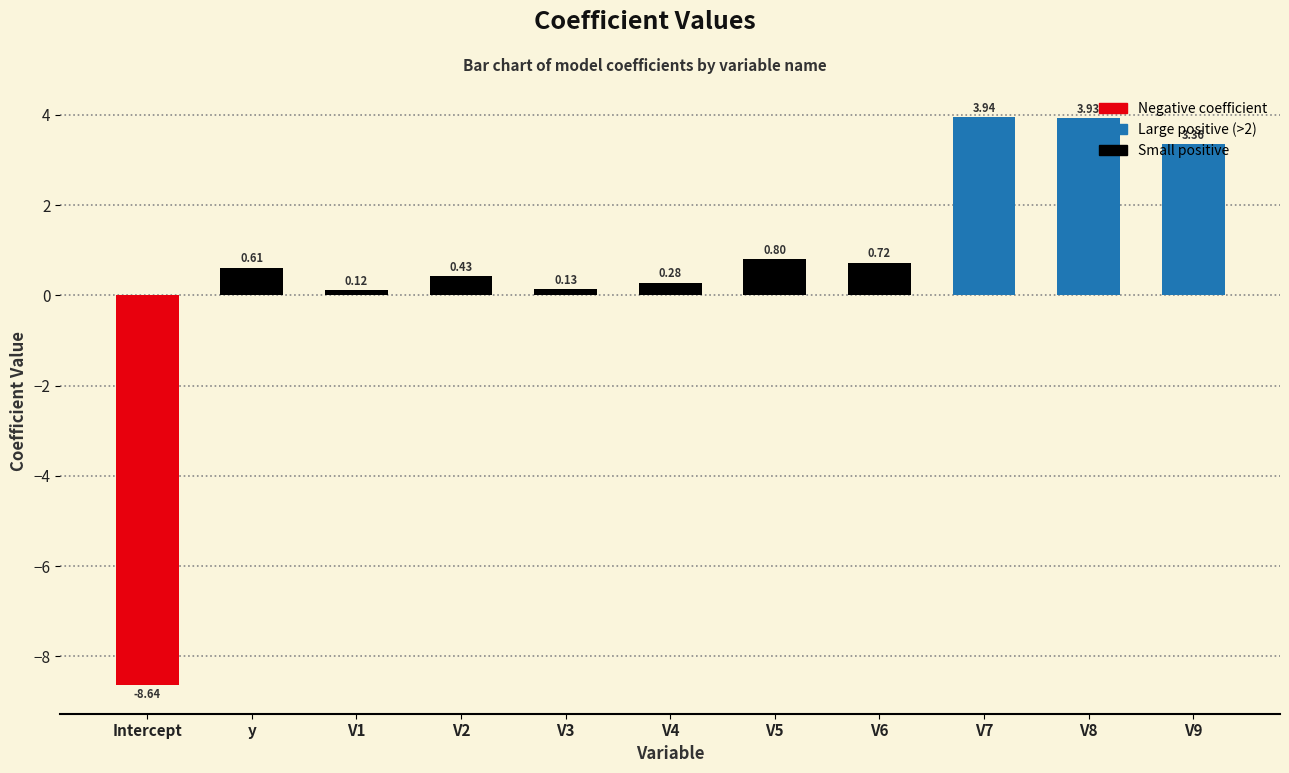

What is the change in value from V7 to V9?

-0.6